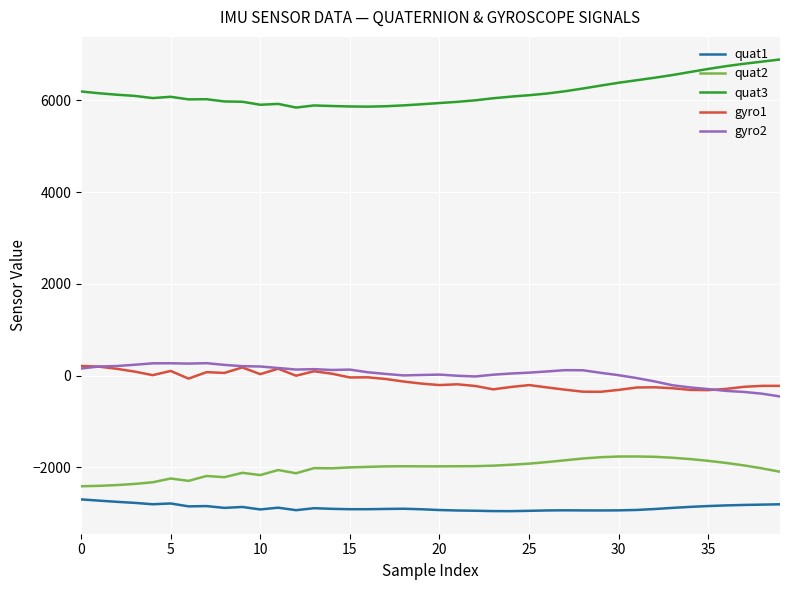

True or false: quat2 and gyro1 intersect in this chart.

False